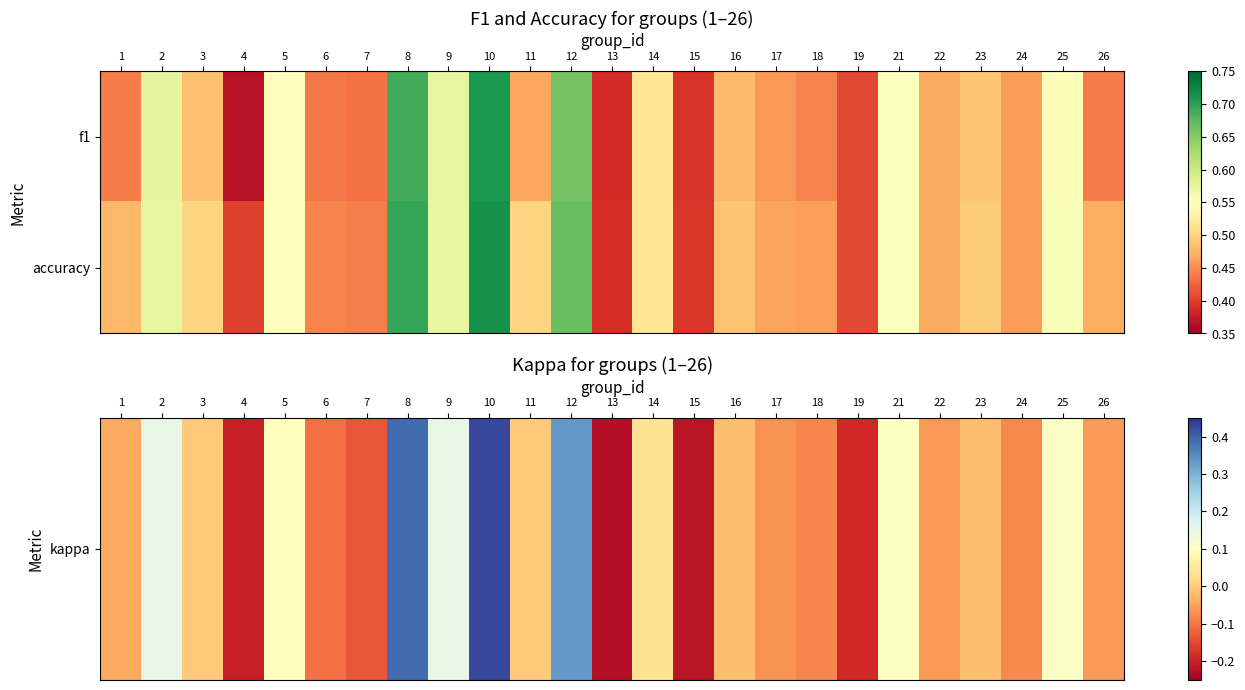

Which series has the largest total across all categories?

accuracy